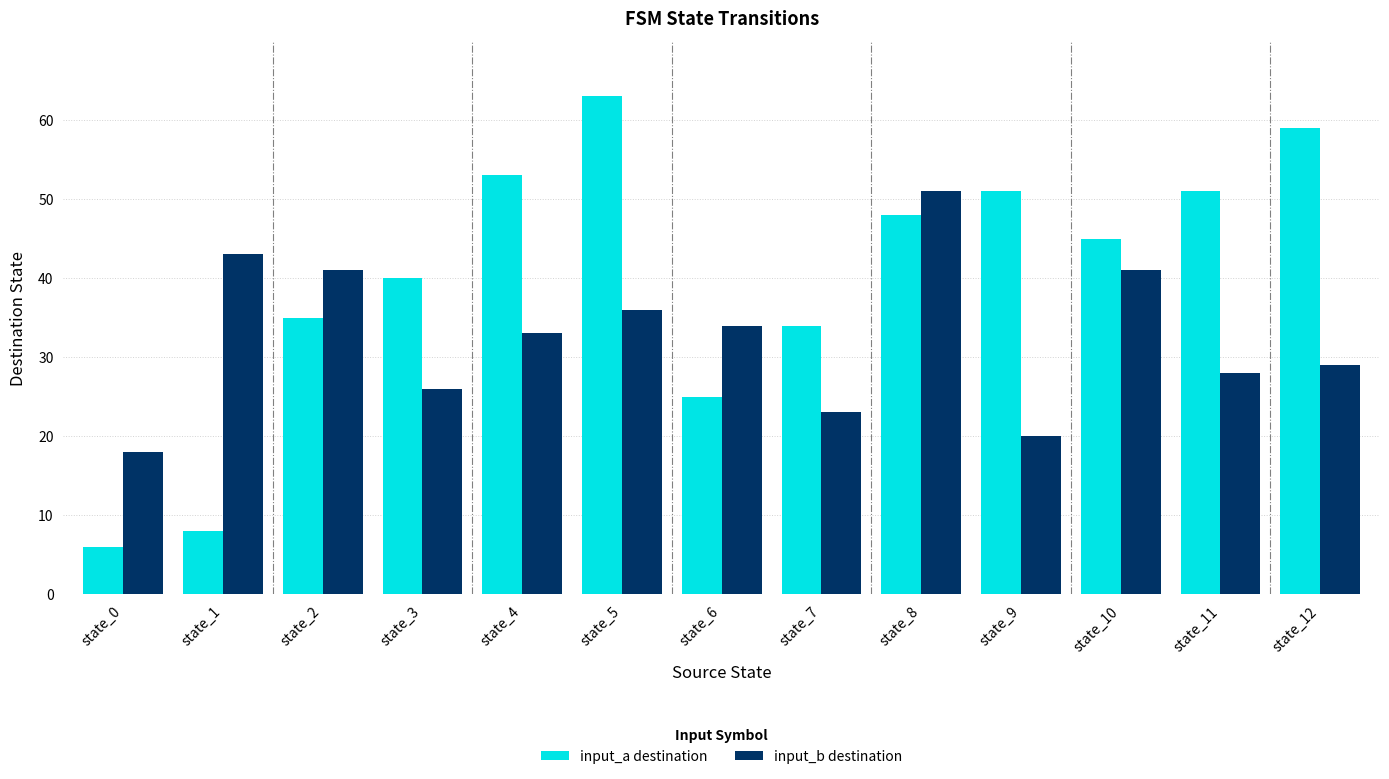

Rank the series at state_0 from highest to lowest value.

input_b destination, input_a destination